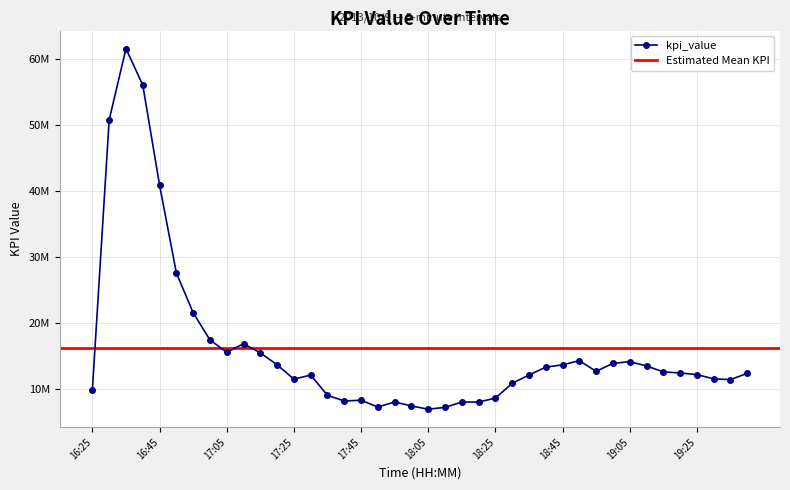

How many points are higher than both their immediate neighbors (excluding endpoints)?

7